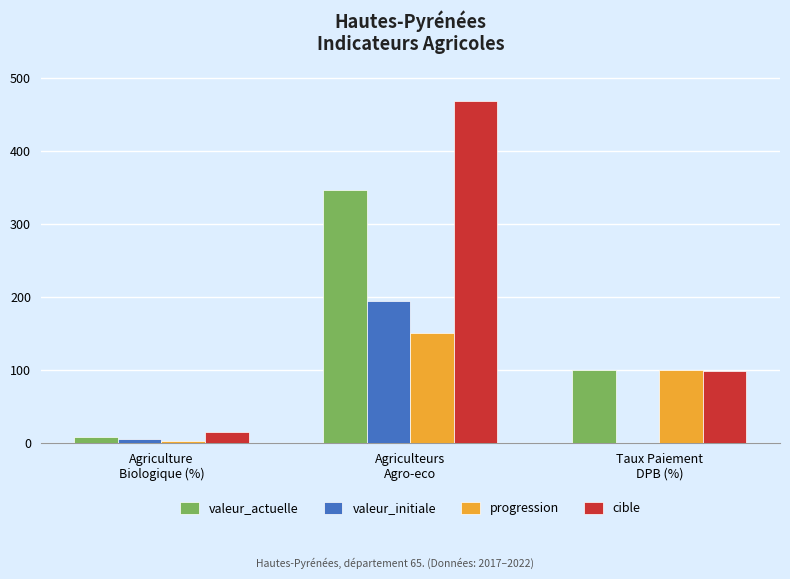

True or false: cible has a value of 469.0 at Agriculteurs
Agro-eco.

True